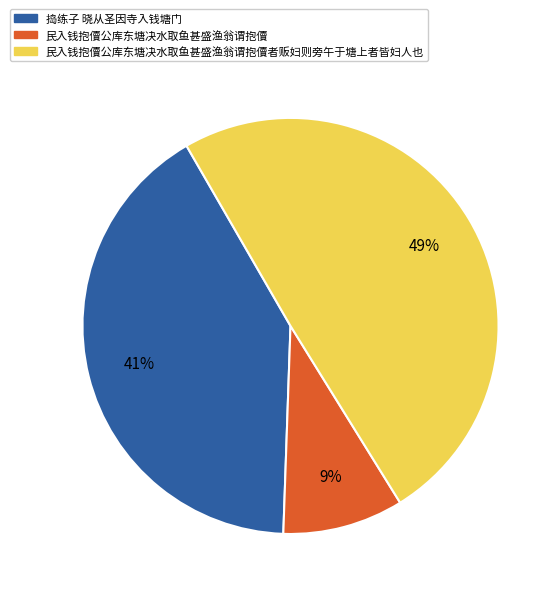

Combined, do 民入钱抱儥公库东塘决水取鱼甚盛渔翁谓抱儥 and 捣练子 晓从圣因寺入钱塘门 account for over 50%?

Yes